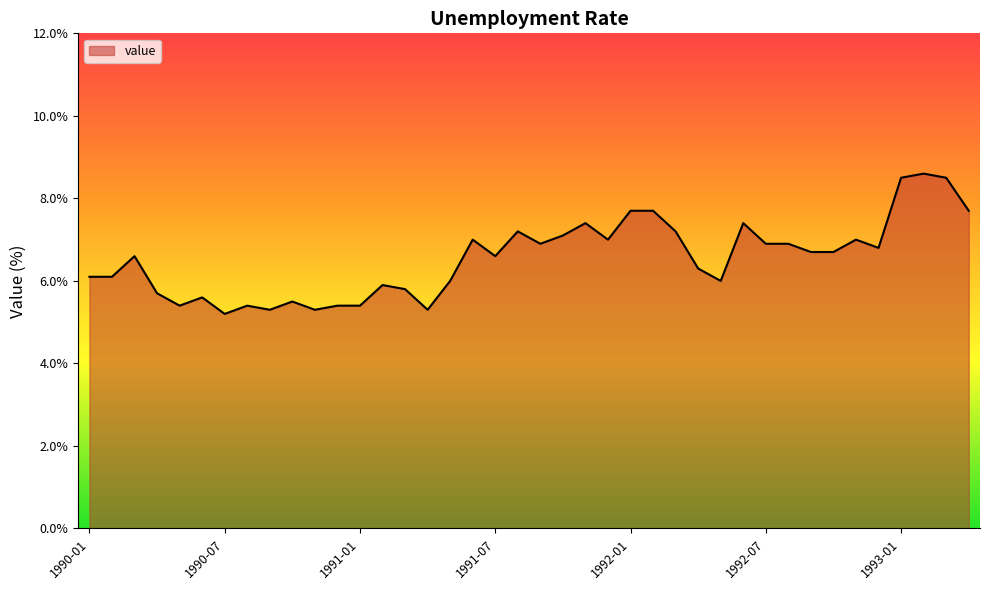

What is the maximum value shown in the chart?

8.6